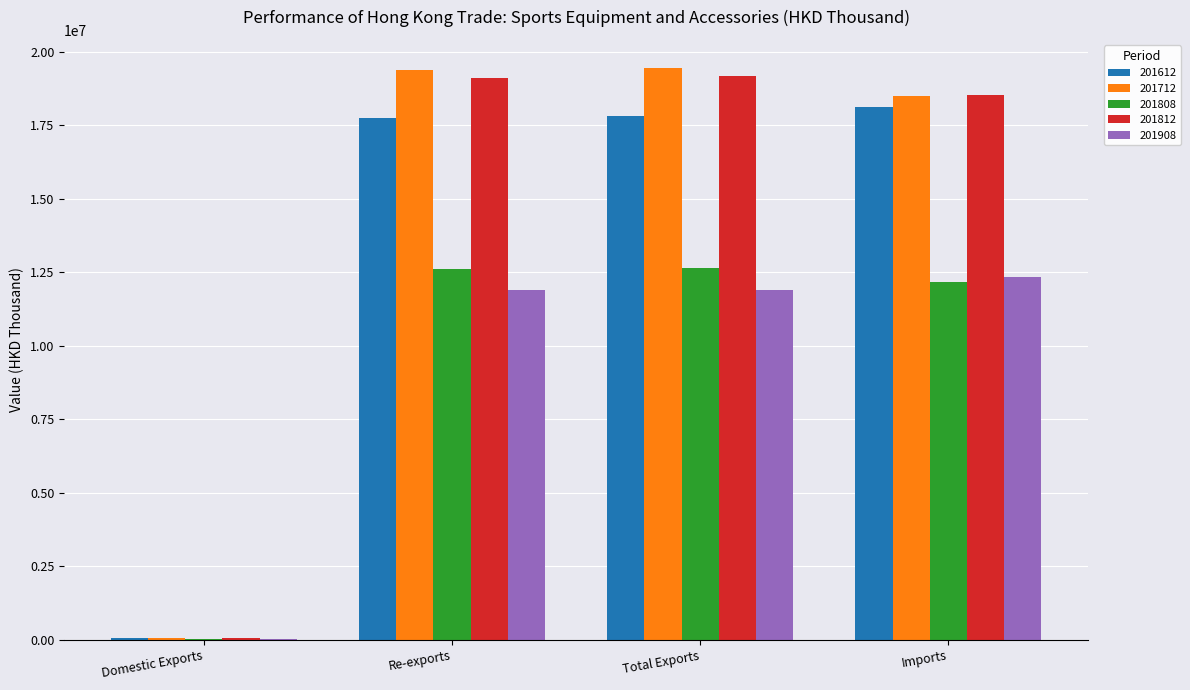

The 201908 series shows 6369238.1 at Imports. True or false?

False